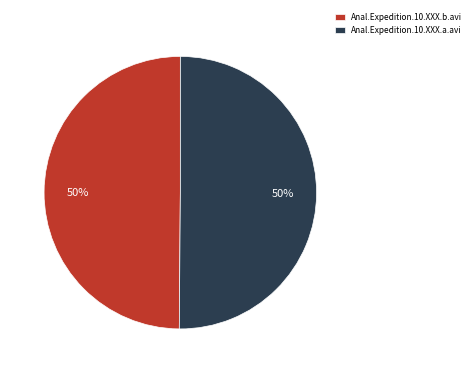

To the nearest percent, what portion does Anal.Expedition.10.XXX.b.avi represent?

50%